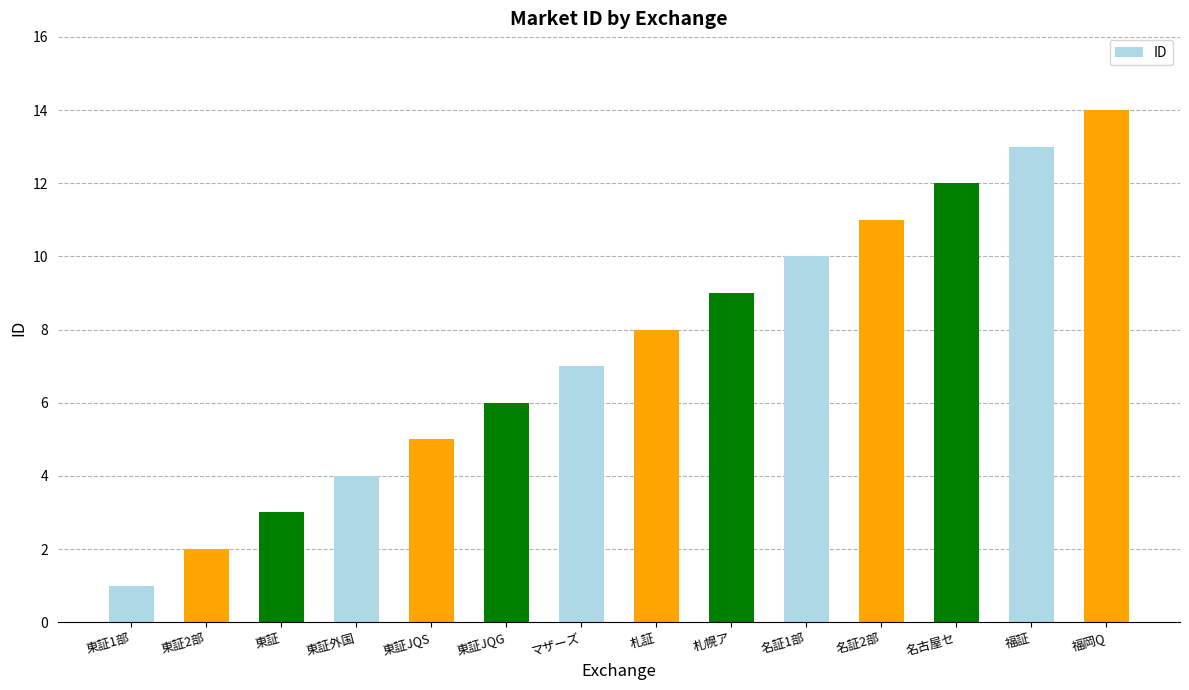

Reading left to right, extract all data points from this chart.

1	2	3	4	5	6	7	8	9	10	11	12	13	14